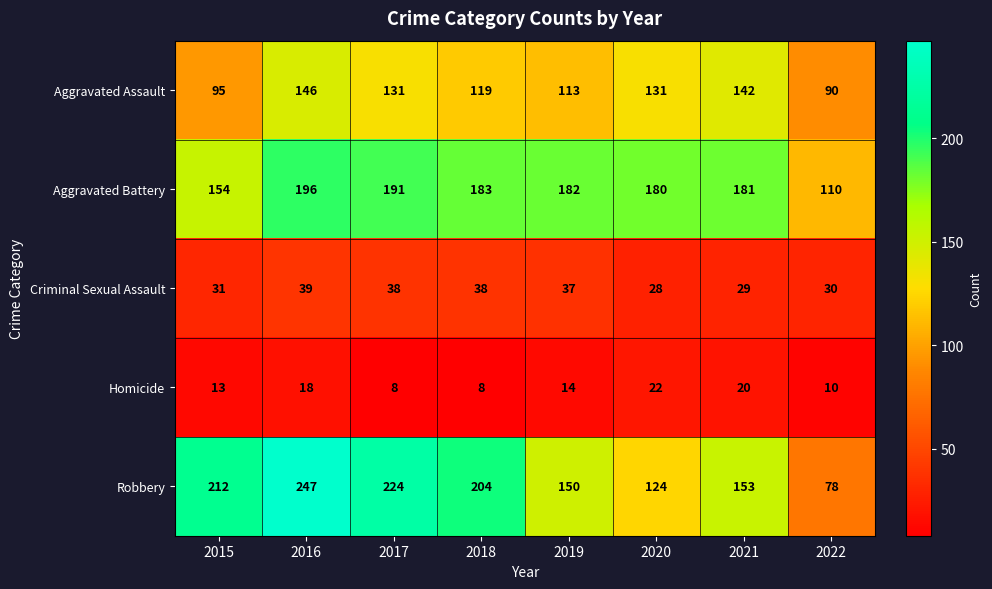

Where does the Criminal Sexual Assault series first go above 37?

2016